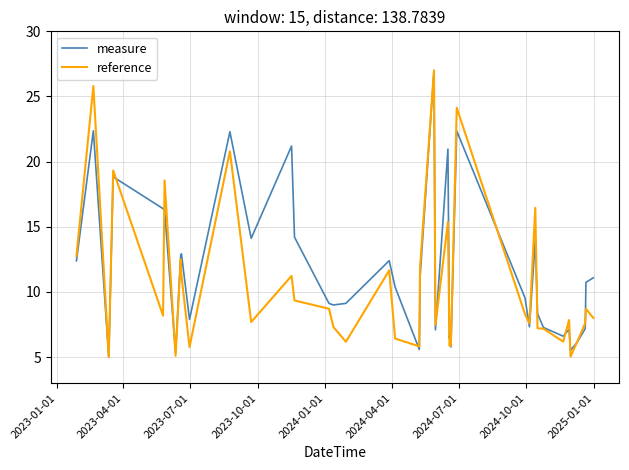

What is the maximum value shown in the chart?

27.0